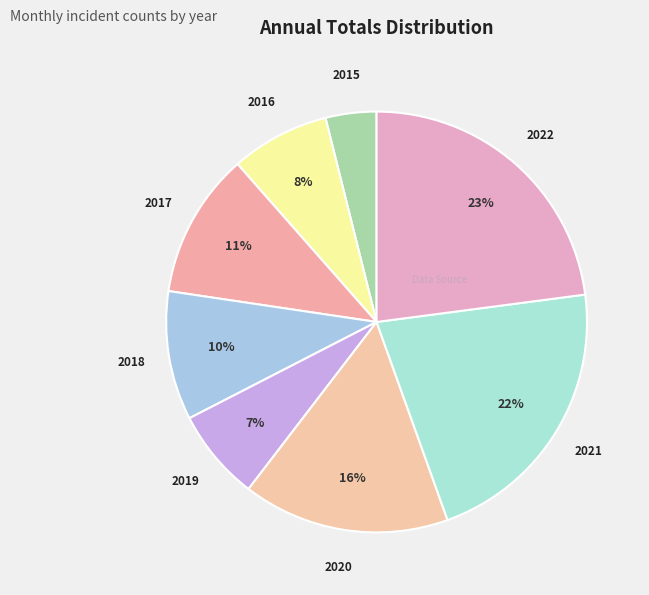

Count the number of slices in the pie.

8